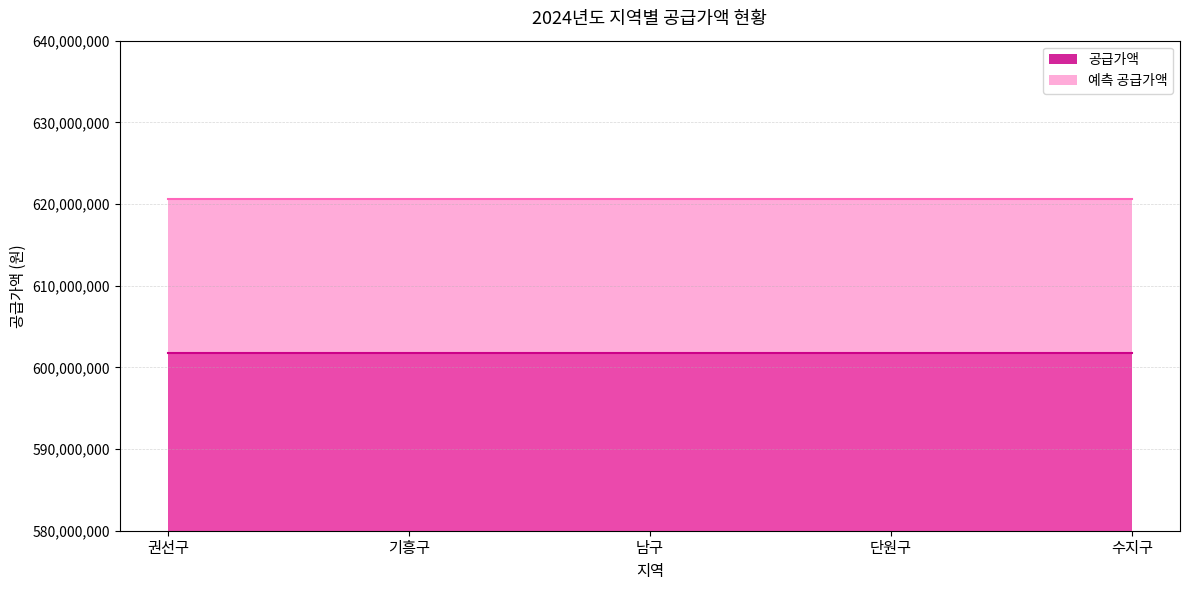

What is the sum of the 예측 공급가액 values at 남구 and 단원구?

1241154750